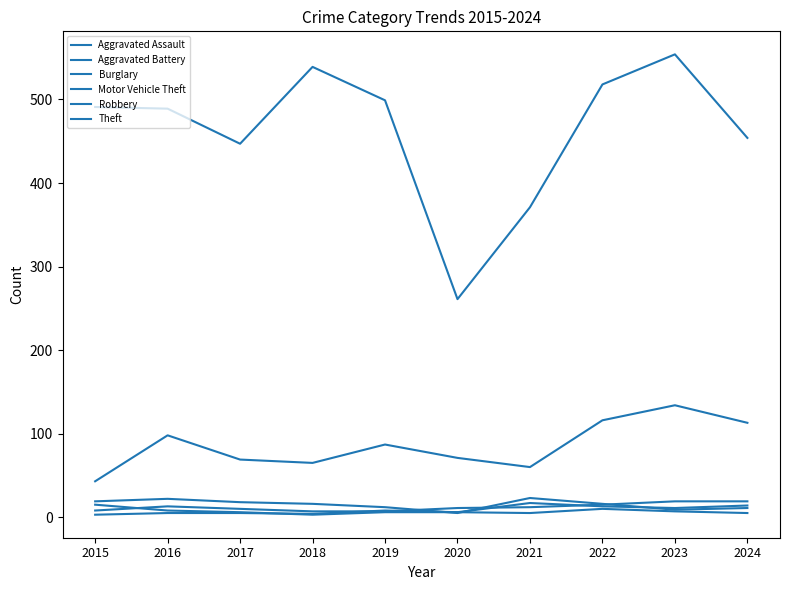

Does the chart display data point markers on the line(s)?

No